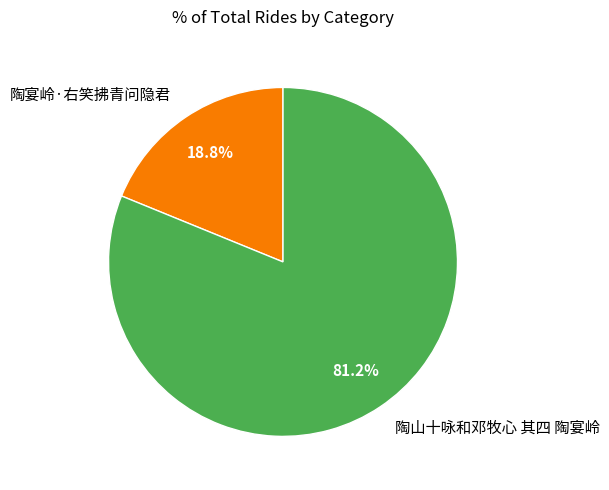

To the nearest percent, what is the average slice percentage?

50%